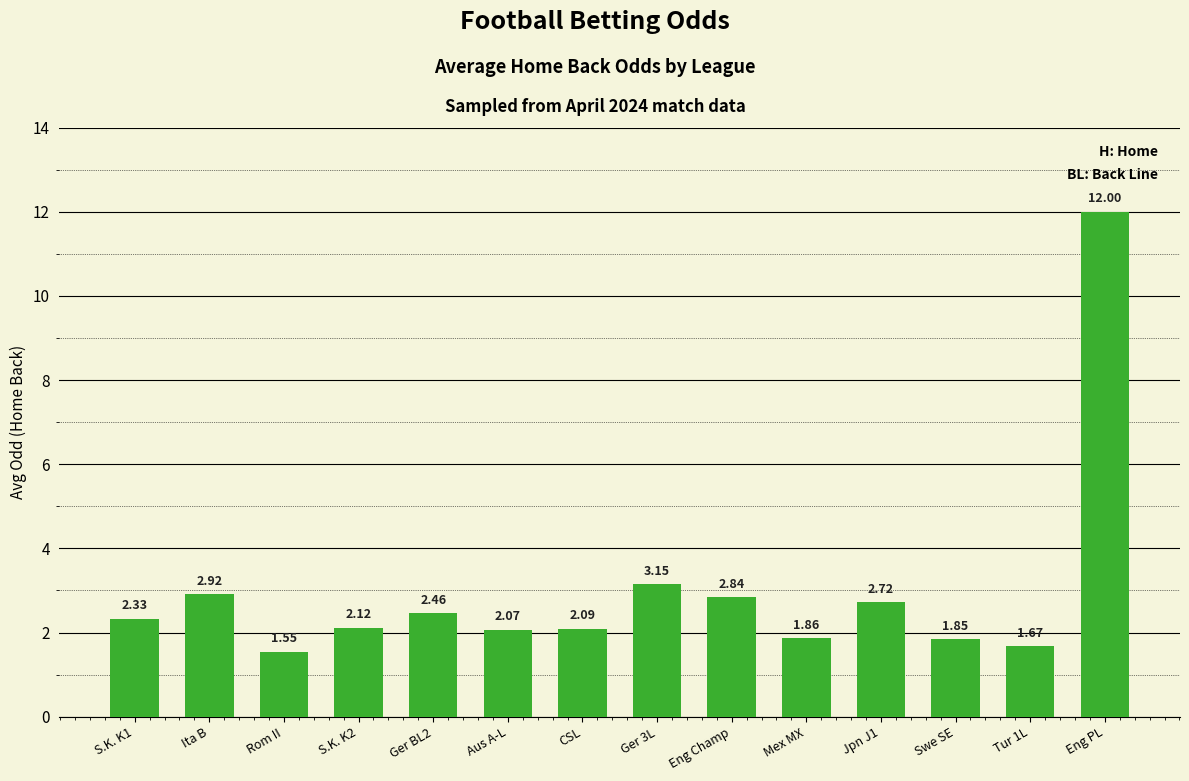

What is the greatest value displayed?

12.0